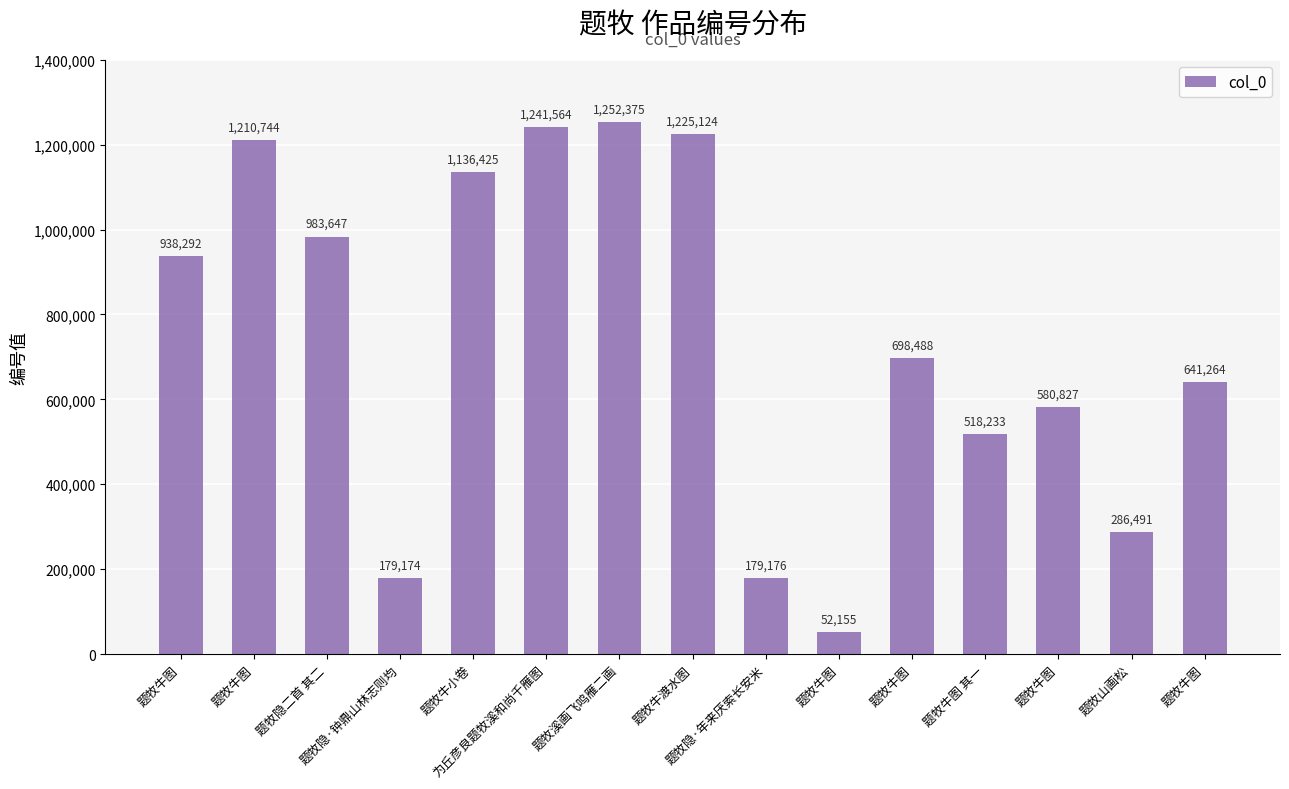

Which label corresponds to the largest value in the chart?

题牧溪画飞鸣雁二画